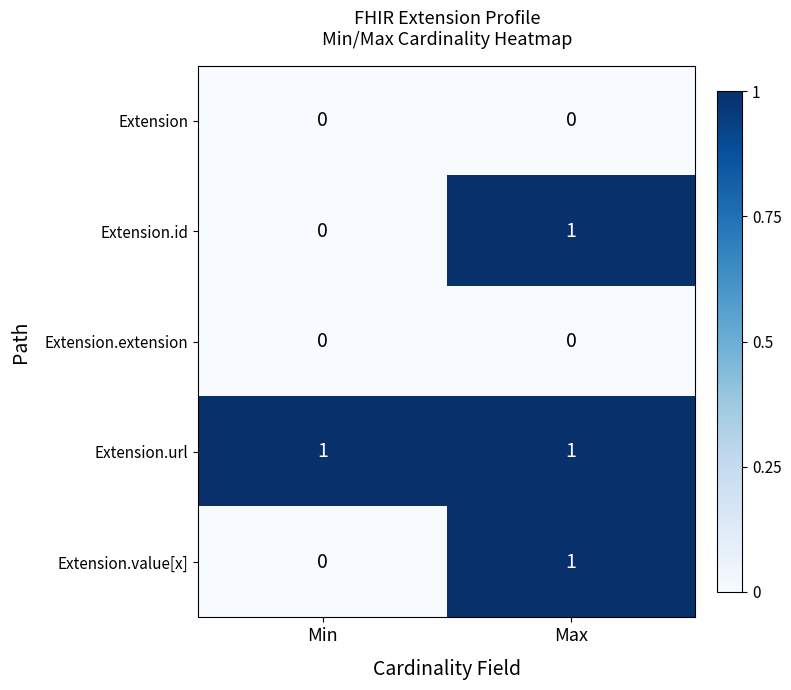

At how many categories does at least one series exceed 0?

2